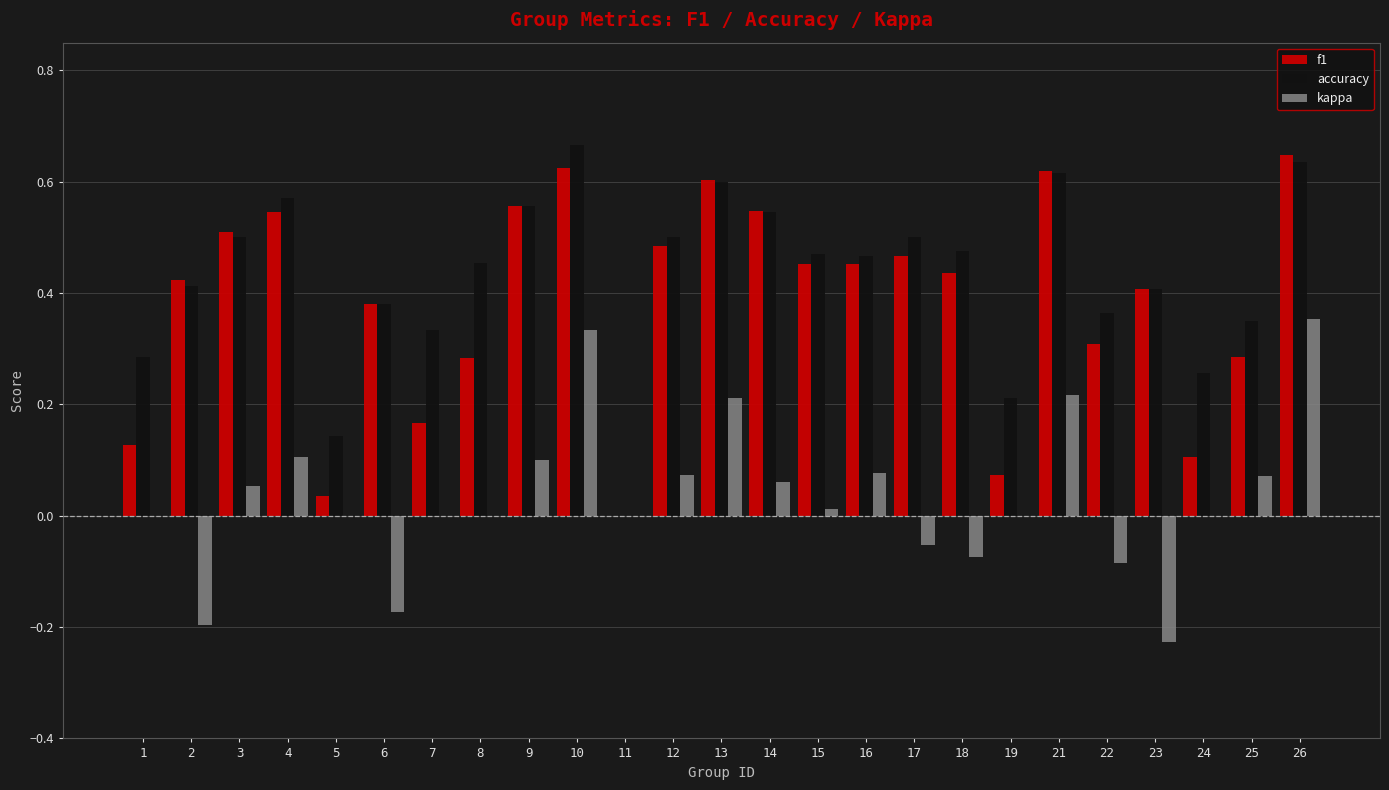

The value of f1 at 15 is 0.5. True or false?

True